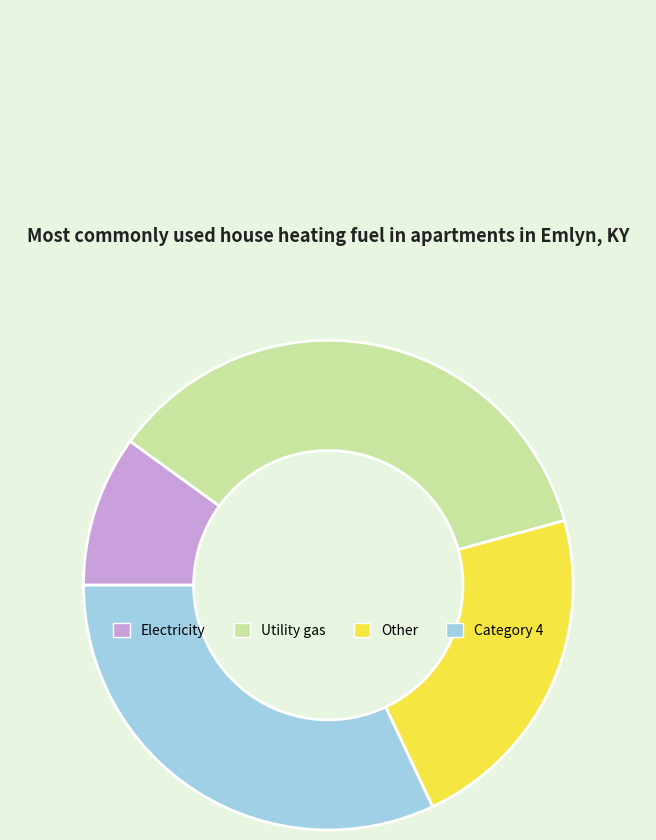

What is the ratio of the value at Utility gas to the value at Category 4?

1.1